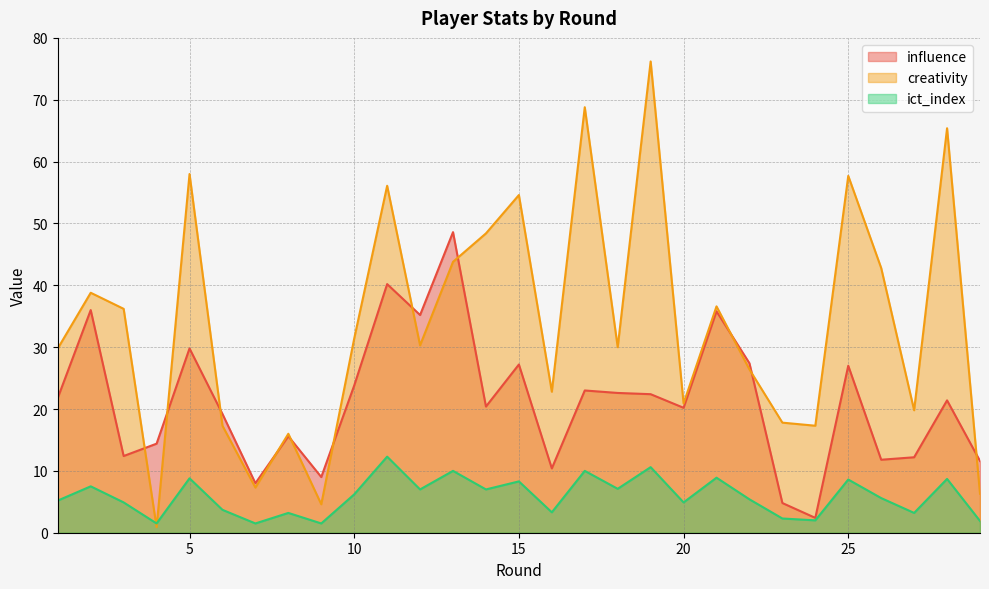

What are all the series names shown in the legend?

influence, creativity, ict_index